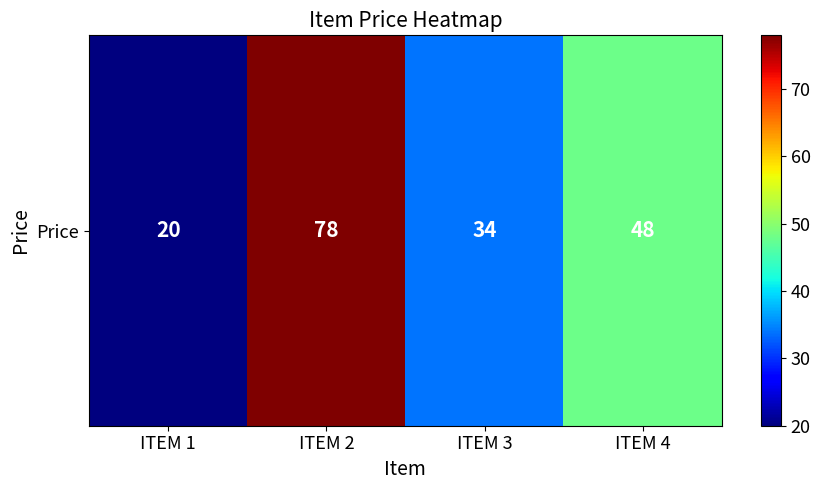

What is the difference between the maximum and minimum values?

58